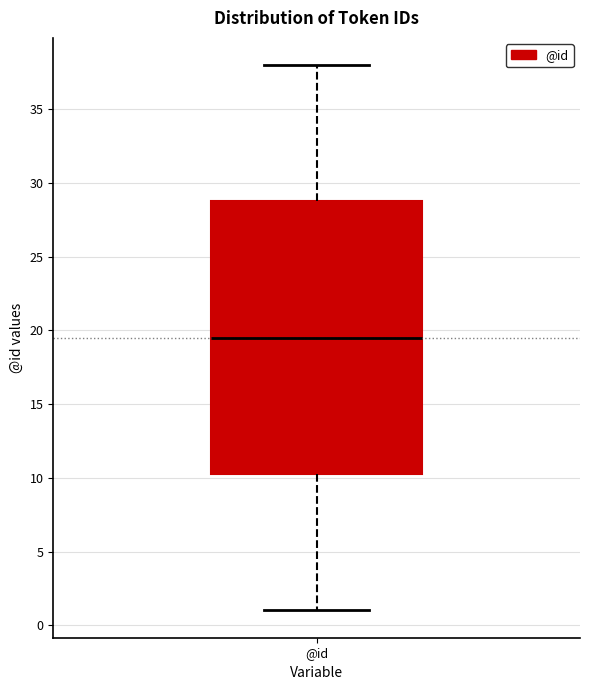

Transcribe this box plot: give where the median line is, the range the box spans, and where the two whiskers end, as read against the y-axis. The values are not printed on the chart, so give them approximately, as read against the axis.

median 19.5, box 10.5 to 29.0, whiskers 1.0 to 38.0